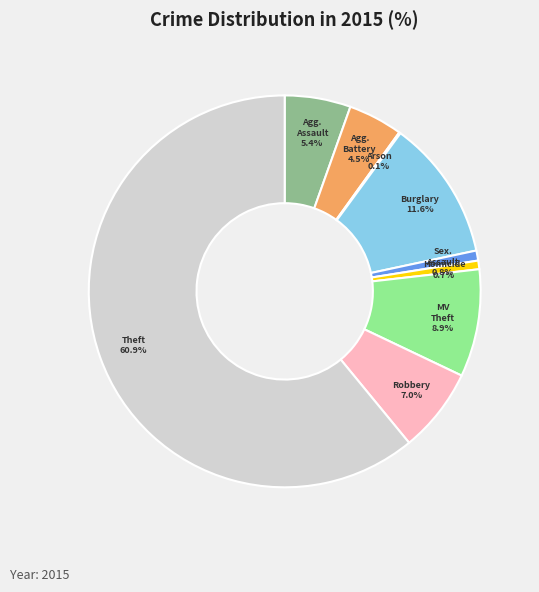

To the nearest percent, what is the difference between the largest and smallest slice percentages?

61%